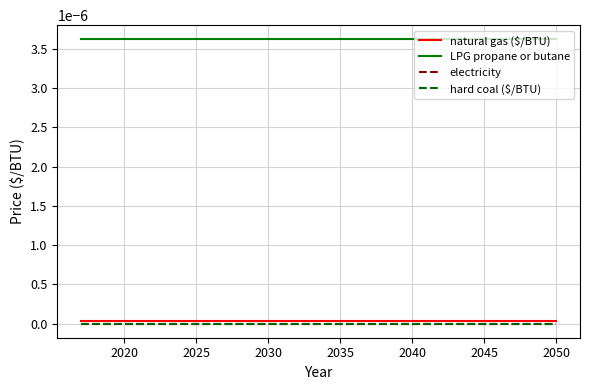

Does the chart display data point markers on the line(s)?

No